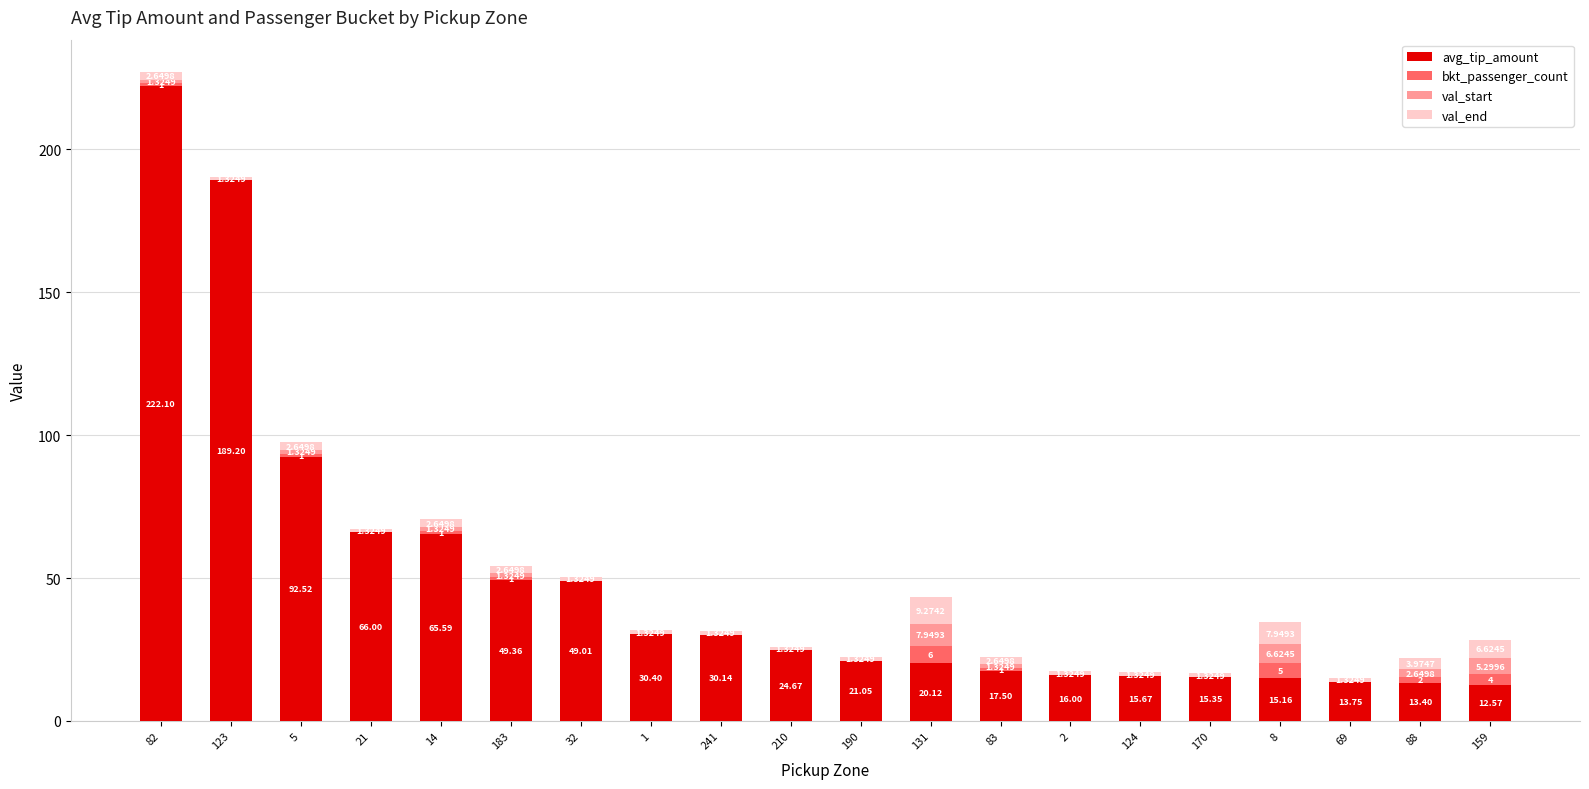

What are all the series names shown in the legend?

avg_tip_amount, bkt_passenger_count, val_start, val_end